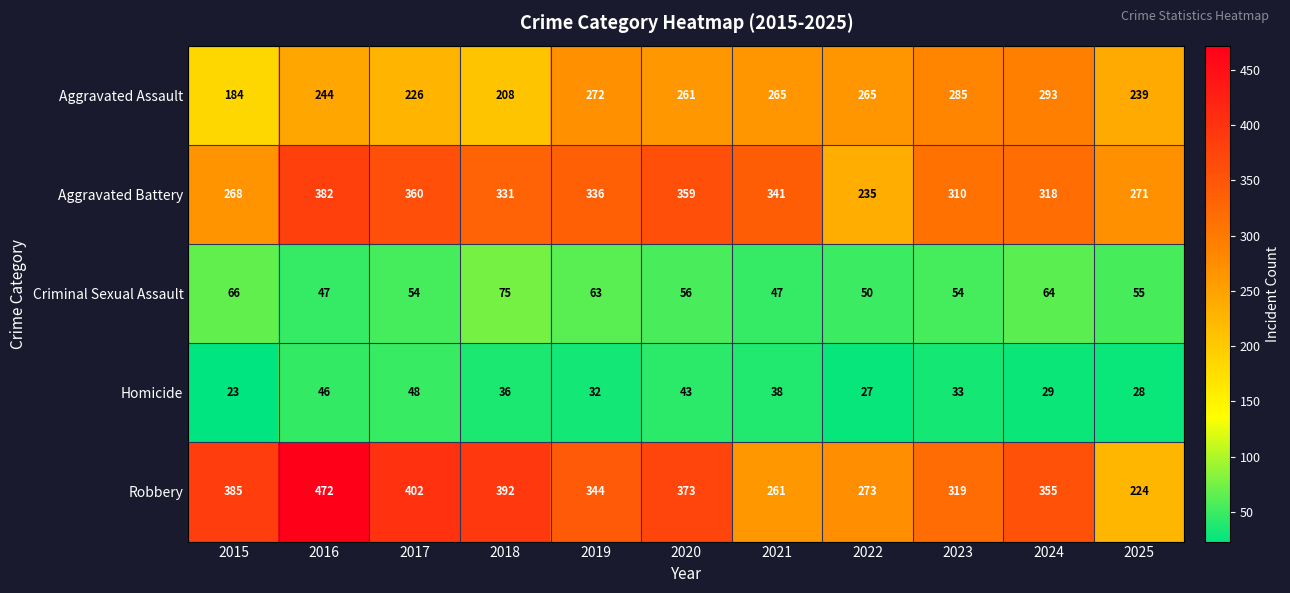

Where is Criminal Sexual Assault nearest to the value 61?

2019